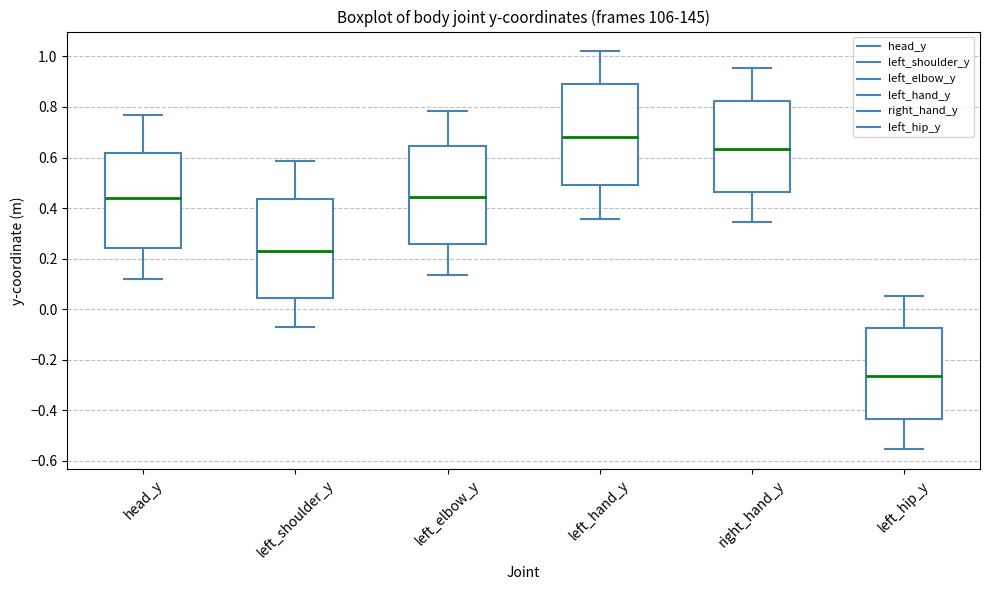

Where is the upper edge of the box for right_hand_y on the y-axis? The values are not printed on the chart, so give them approximately, as read against the axis.

0.82